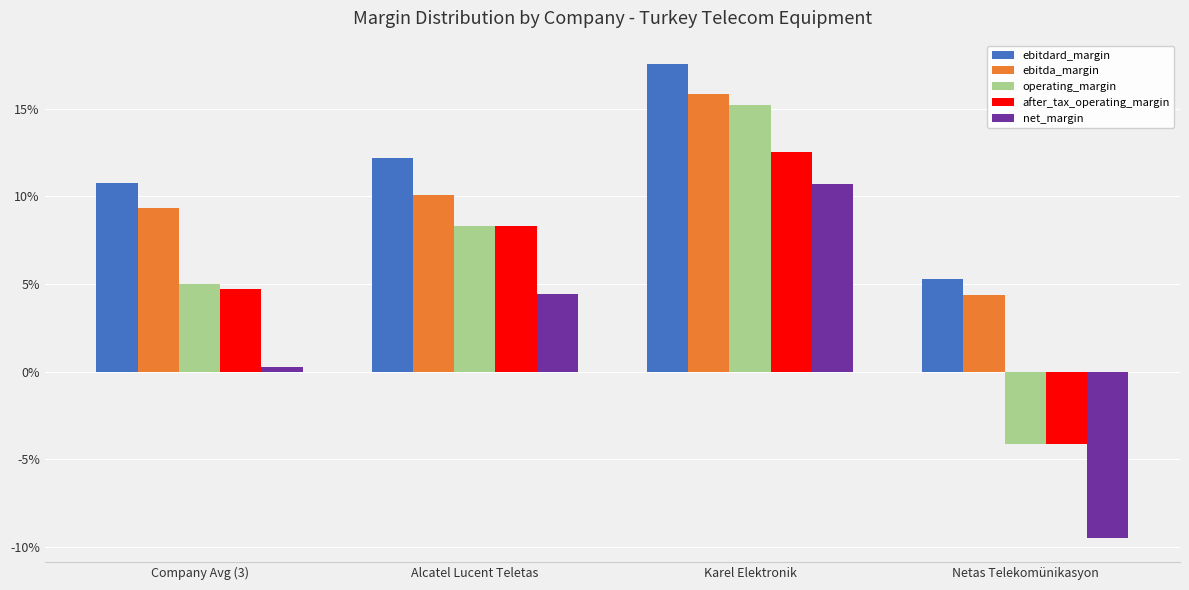

What position from the right is Company Avg (3)?

4